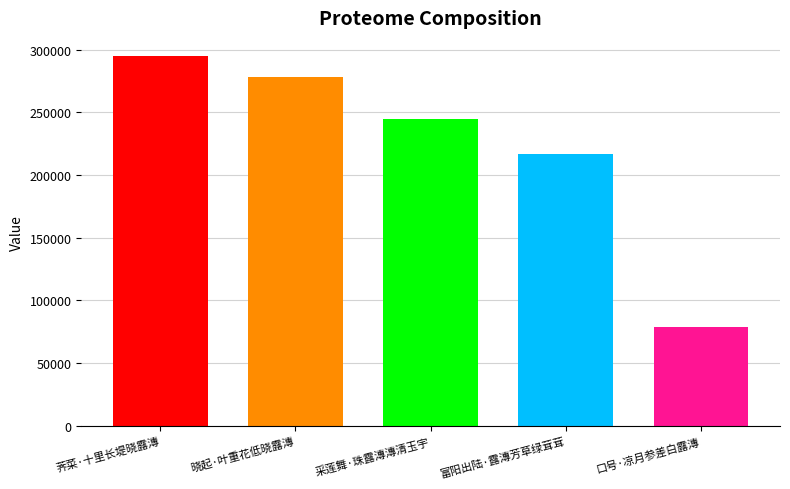

What is the change in value from 荠菜·十里长堤晓露漙 to 晓起·叶重花低晓露漙?

-16581